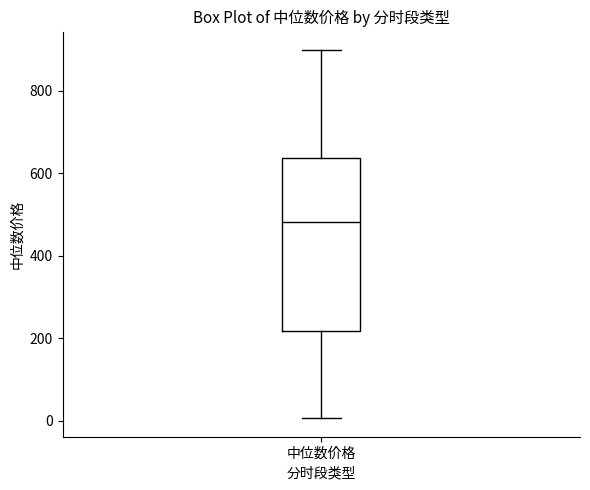

Where does the upper whisker of the box for 中位数价格 end on the y-axis? The values are not printed on the chart, so give them approximately, as read against the axis.

900